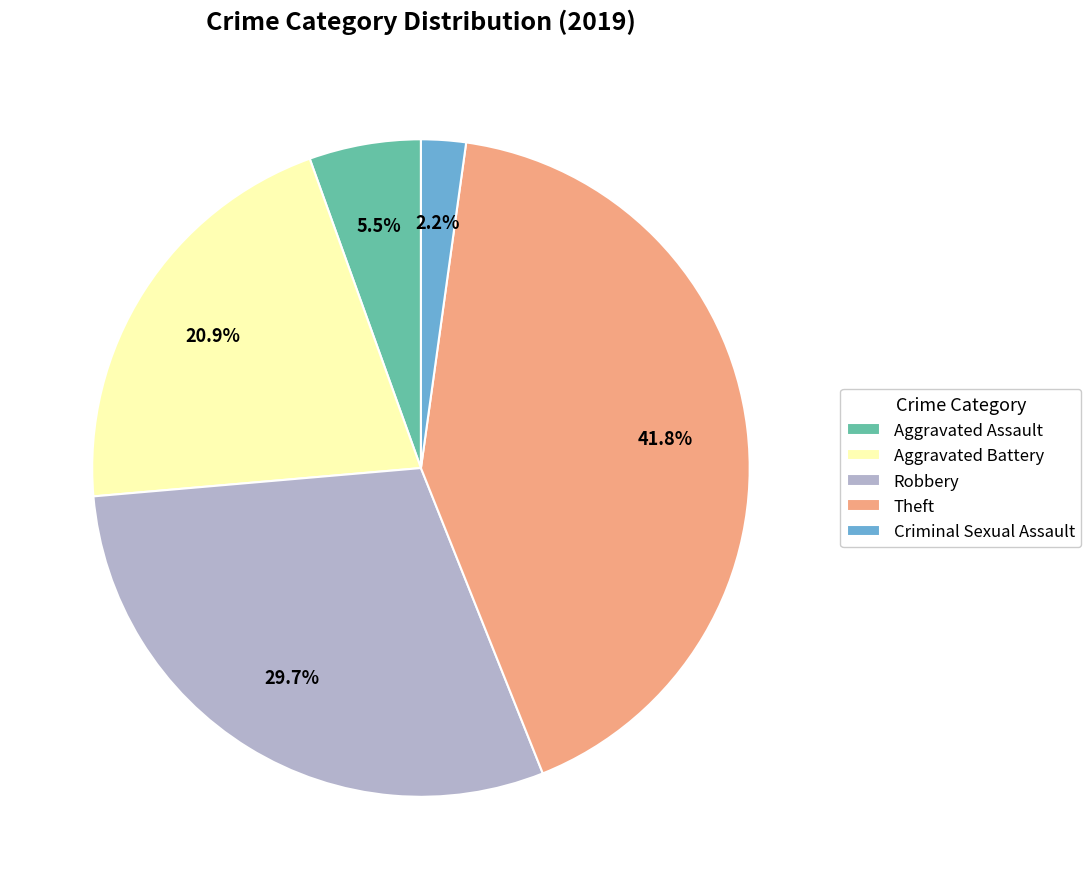

Does any single category account for the majority?

No